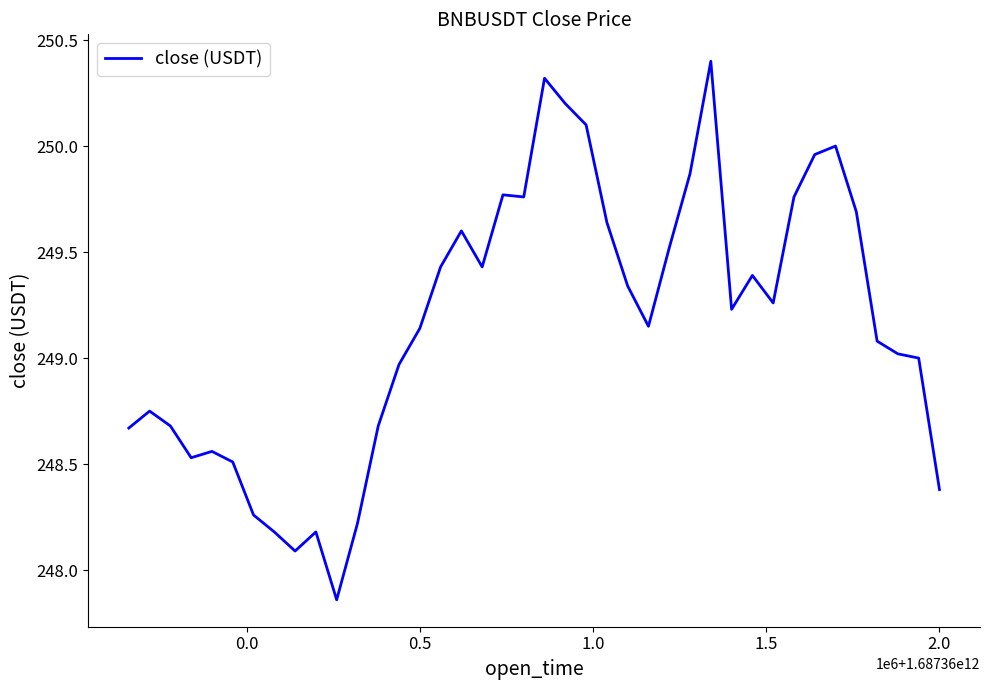

What is the difference between the maximum and minimum values?

2.5